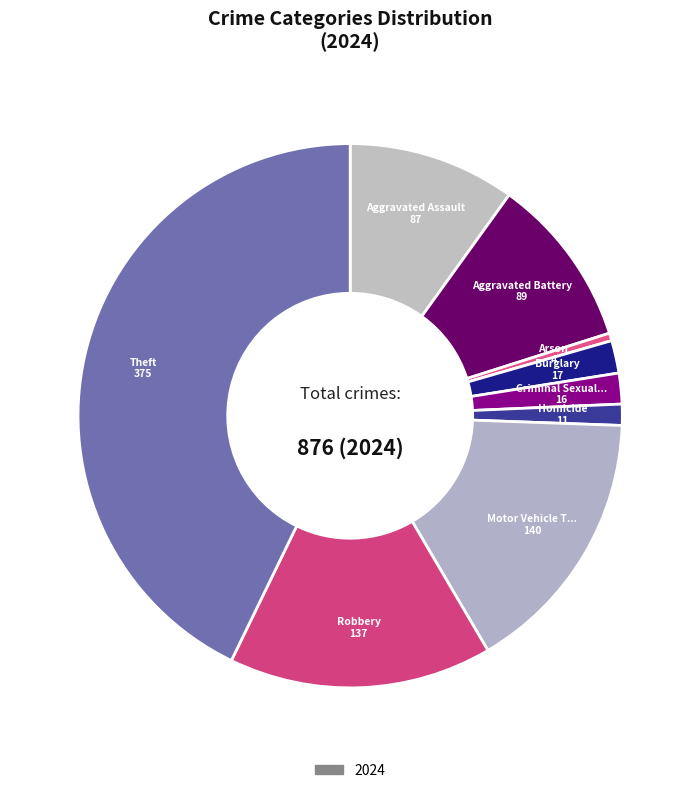

Which category has the biggest portion of the pie?

Theft